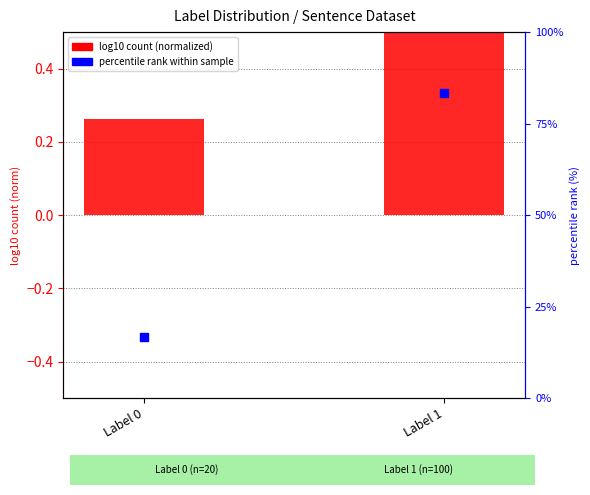

What are all the series names shown in the legend?

log10 count (normalized), percentile rank within sample